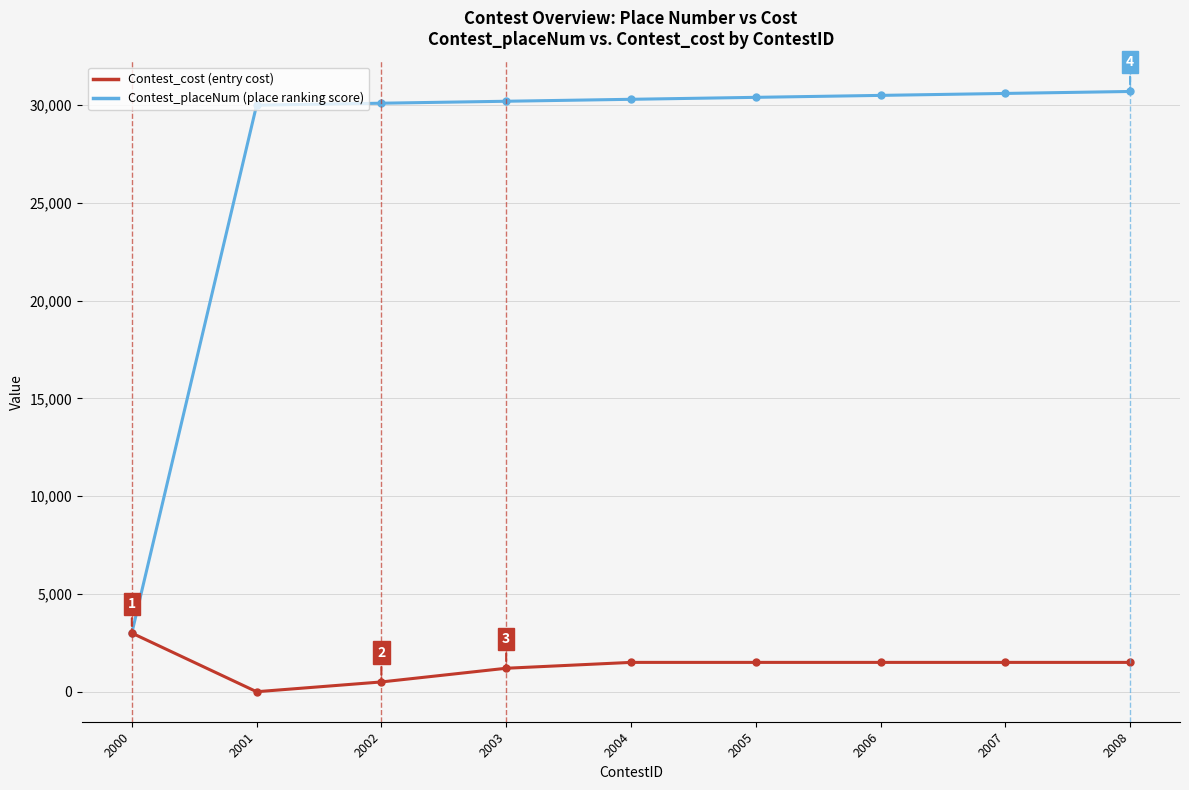

What are all the series names shown in the legend?

Contest_cost (entry cost), Contest_placeNum (place ranking score)